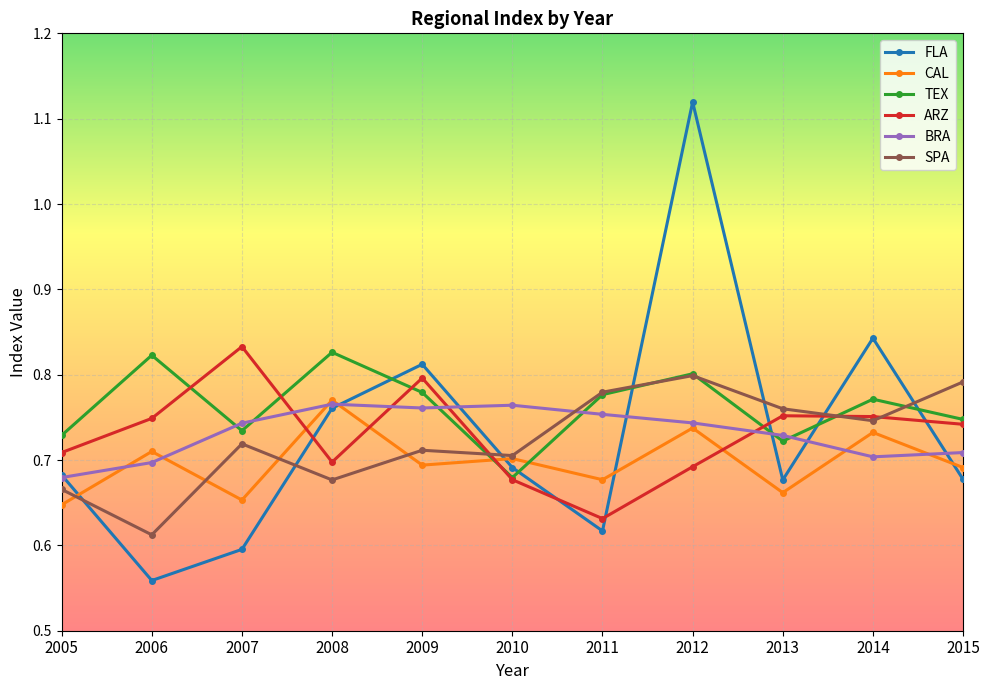

Between 2008 and 2010, which series saw the biggest shift?

TEX